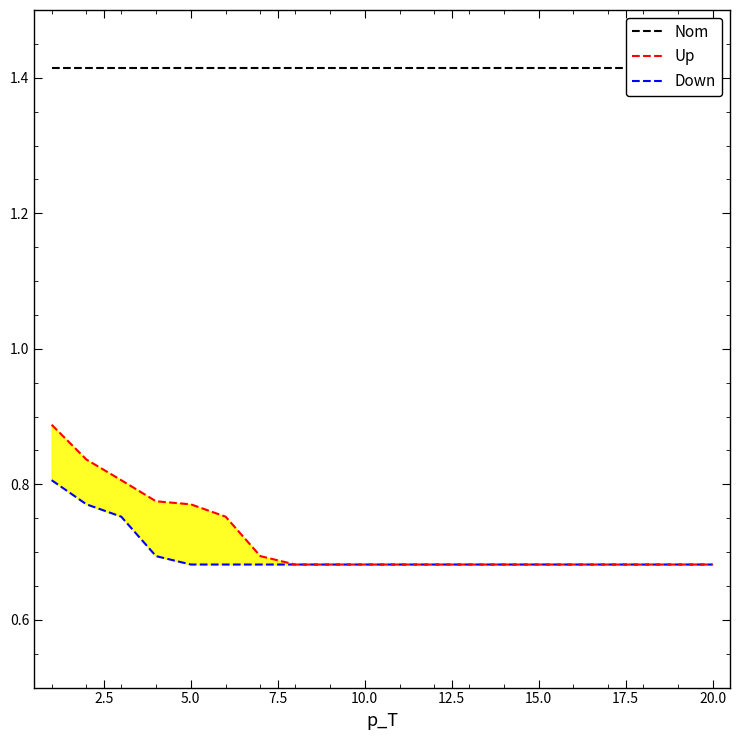

What is the difference between the maximum and second lowest values in the Up series?

0.2